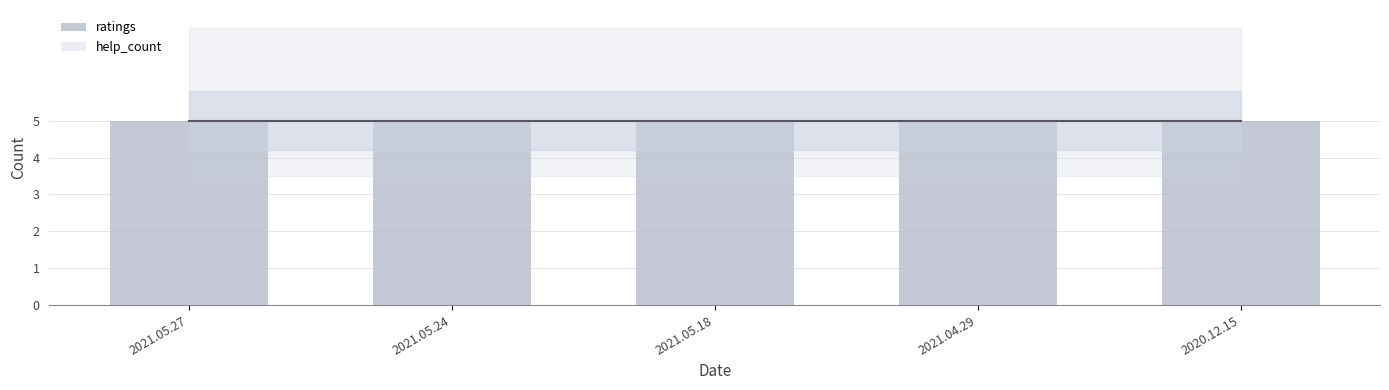

Between 2021.05.24 and 2021.05.18, which series saw the biggest shift?

ratings